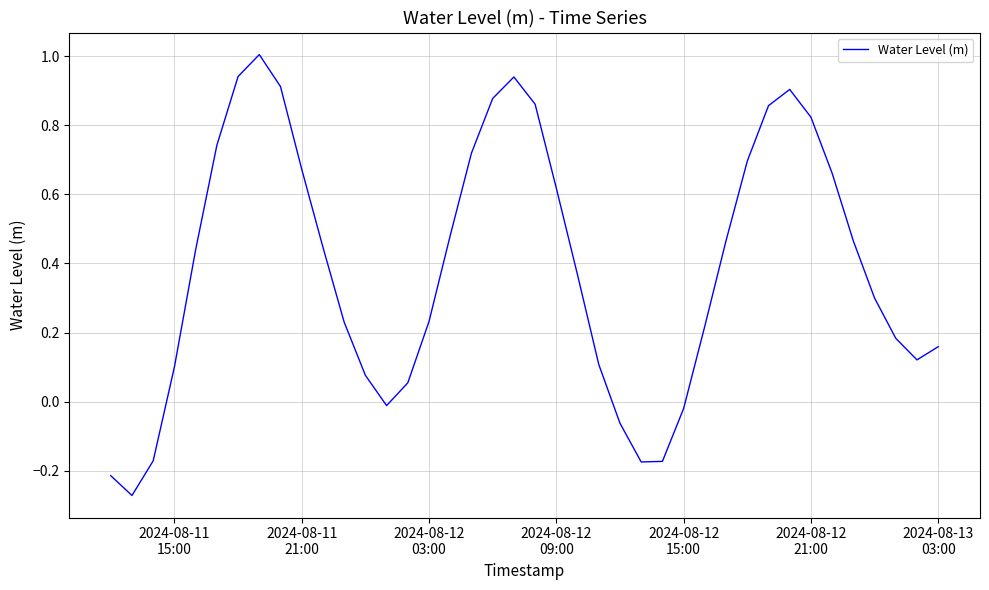

What is the difference between the maximum and minimum values?

1.3